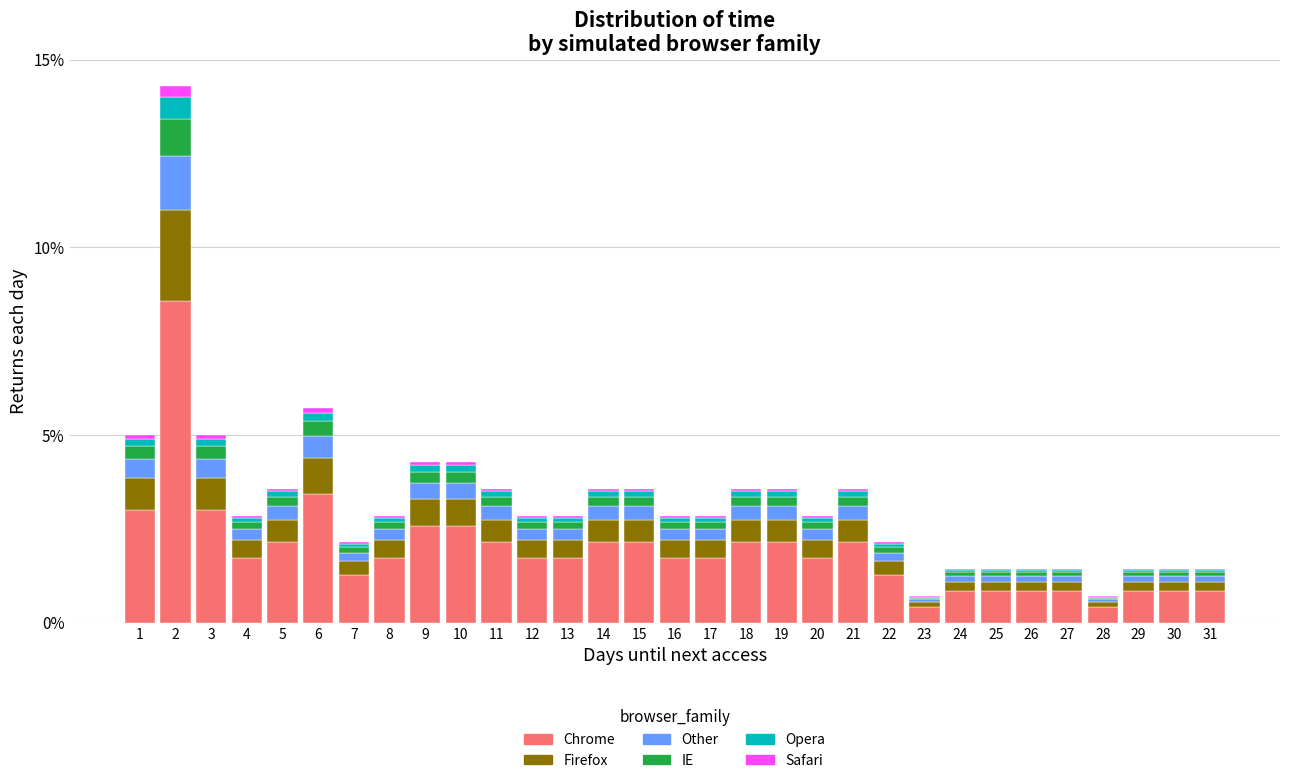

What is the highest value of the Chrome series?

8.6